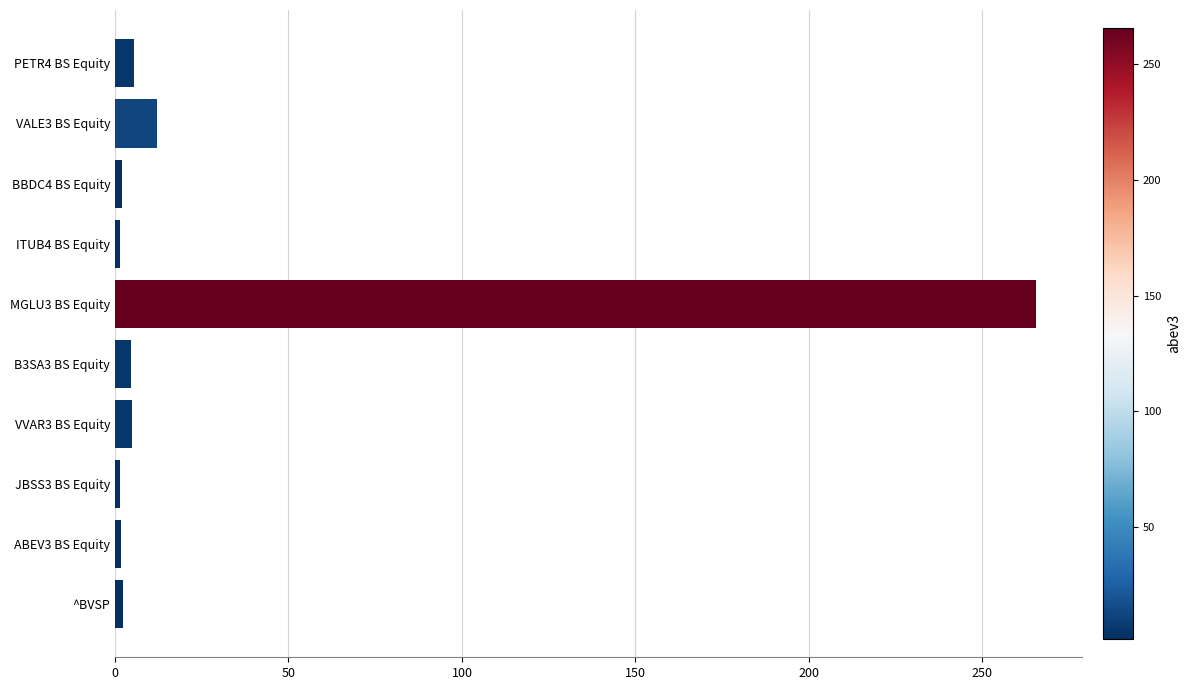

What is the label of the 5th bar from the bottom?

B3SA3 BS Equity